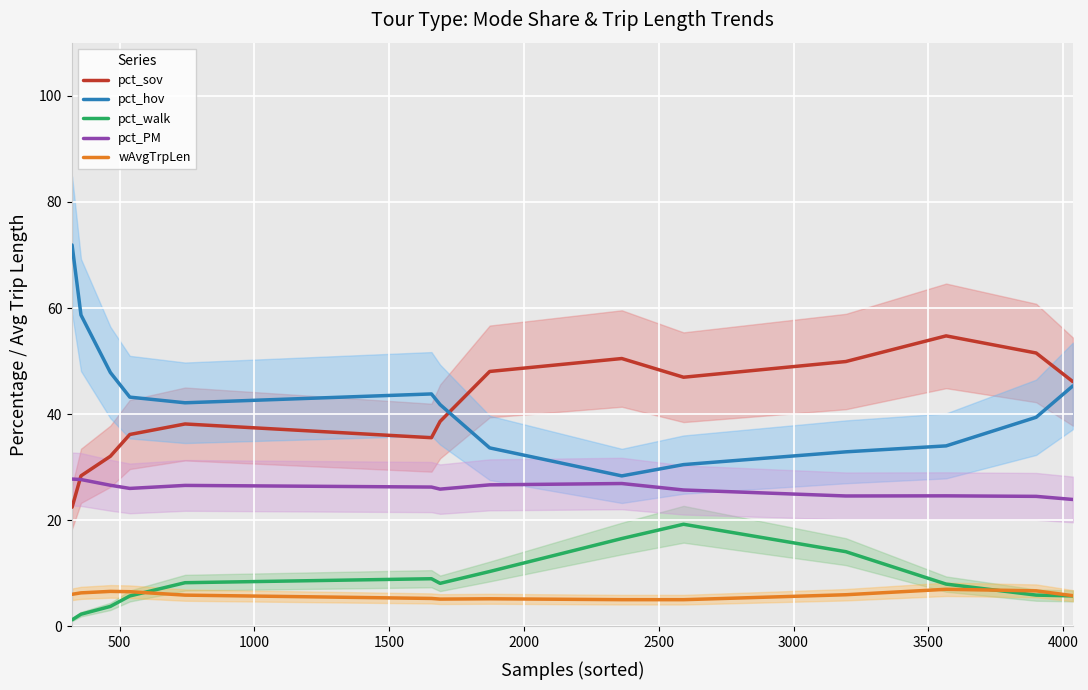

Reading left to right, extract all data points from this chart.

pct_sov: 22.5	28.4	32.1	36.2	38.2	35.6	38.6	48.1	50.5	47.0	49.9	54.8	51.5	46.1
pct_hov: 71.9	58.7	47.9	43.2	42.1	43.8	41.8	33.6	28.4	30.5	32.9	34.0	39.4	45.3
pct_walk: 1.3	2.3	3.8	5.7	8.2	9.0	8.1	10.4	16.6	19.3	14.1	8.0	5.9	5.8
pct_PM: 27.8	27.7	26.6	26.0	26.6	26.3	25.9	26.7	26.9	25.7	24.6	24.6	24.5	23.9
wAvgTrpLen: 6.1	6.3	6.6	6.6	5.9	5.3	5.2	5.2	5.0	5.0	6.0	7.0	6.7	5.8